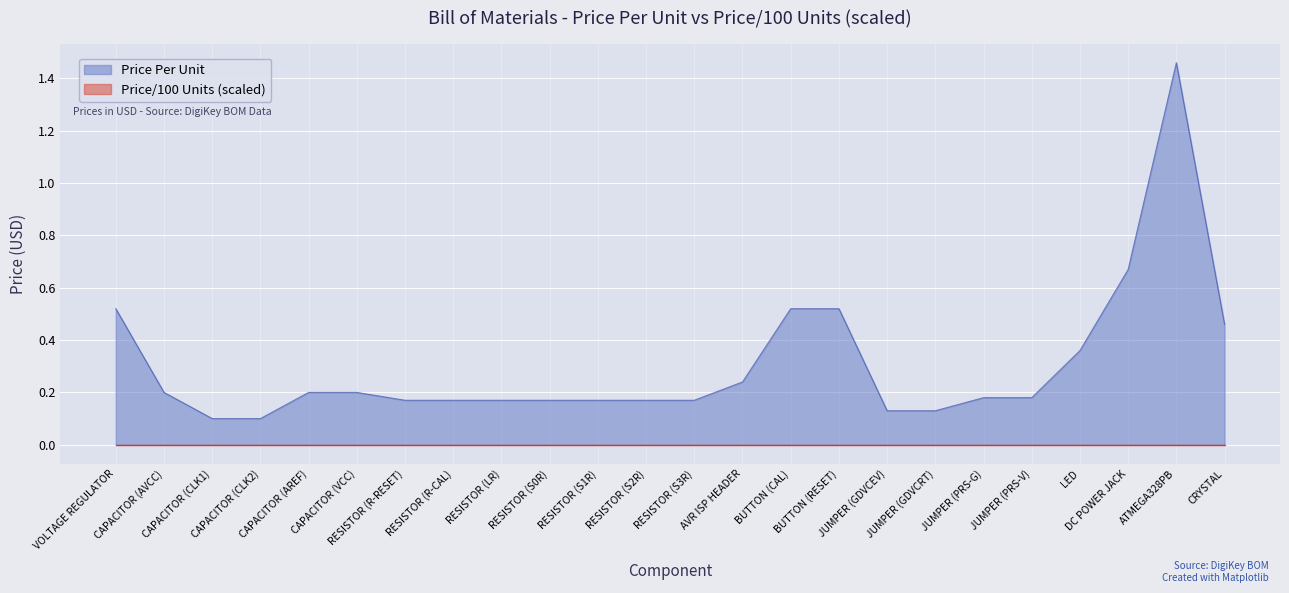

What is the label of the 4th point from the left?

CAPACITOR (CLK2)